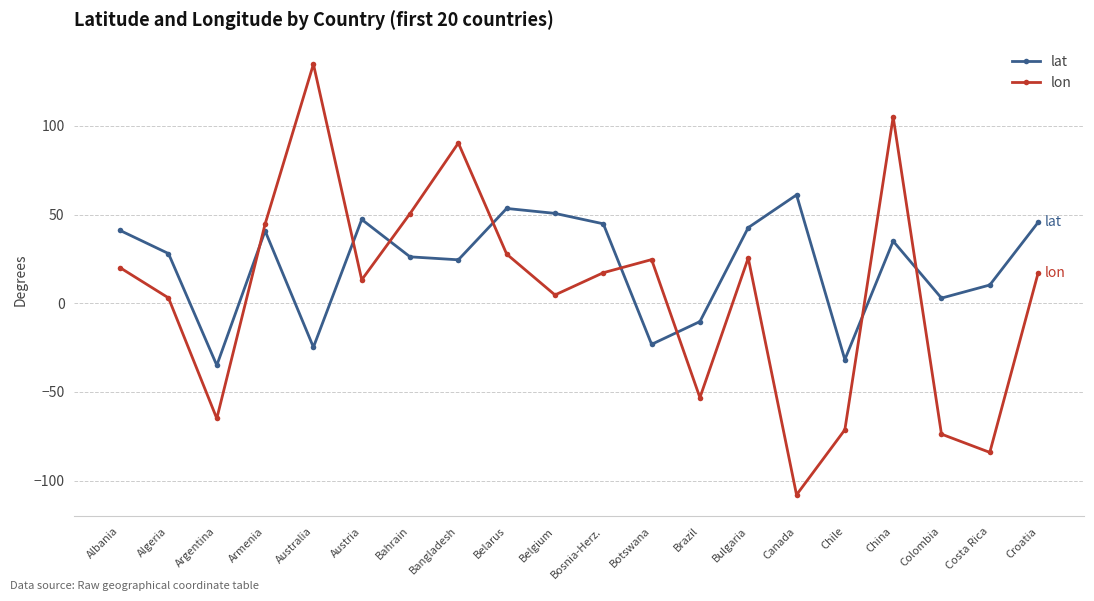

How many intersections are there between lon and lat?

8